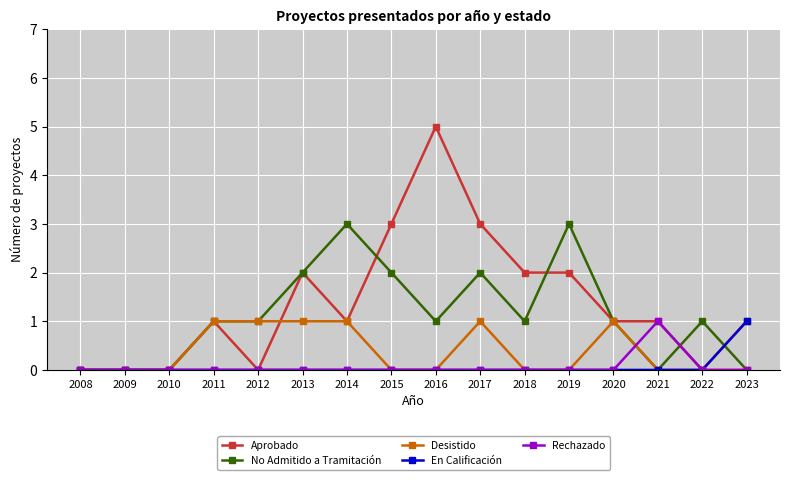

After their last crossing, which series has the higher values: No Admitido a Tramitación or Aprobado?

Aprobado